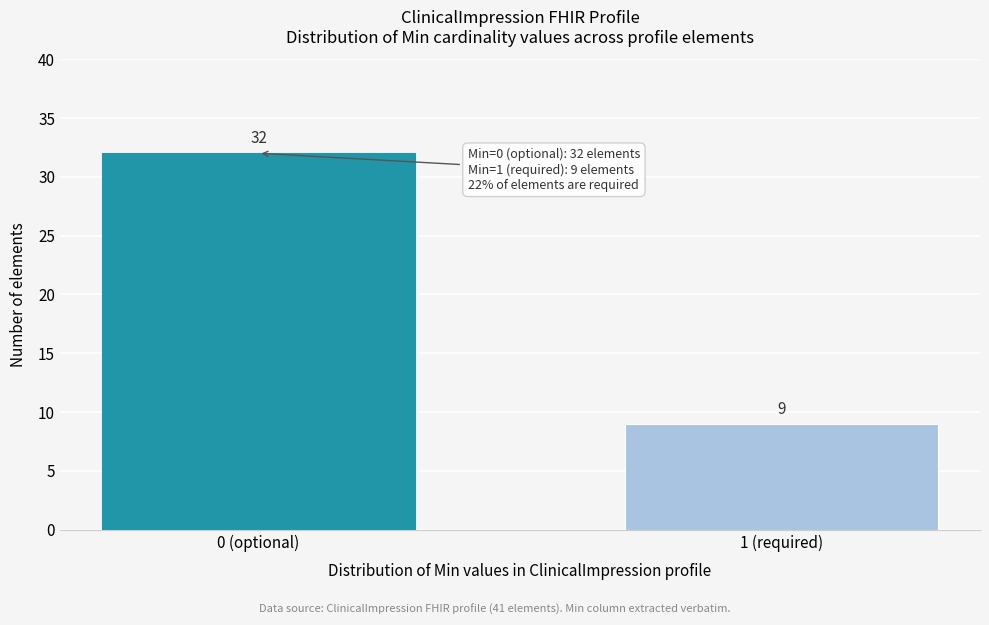

Reading right to left, transcribe all the data shown in this chart.

1 (required)=9	0 (optional)=32